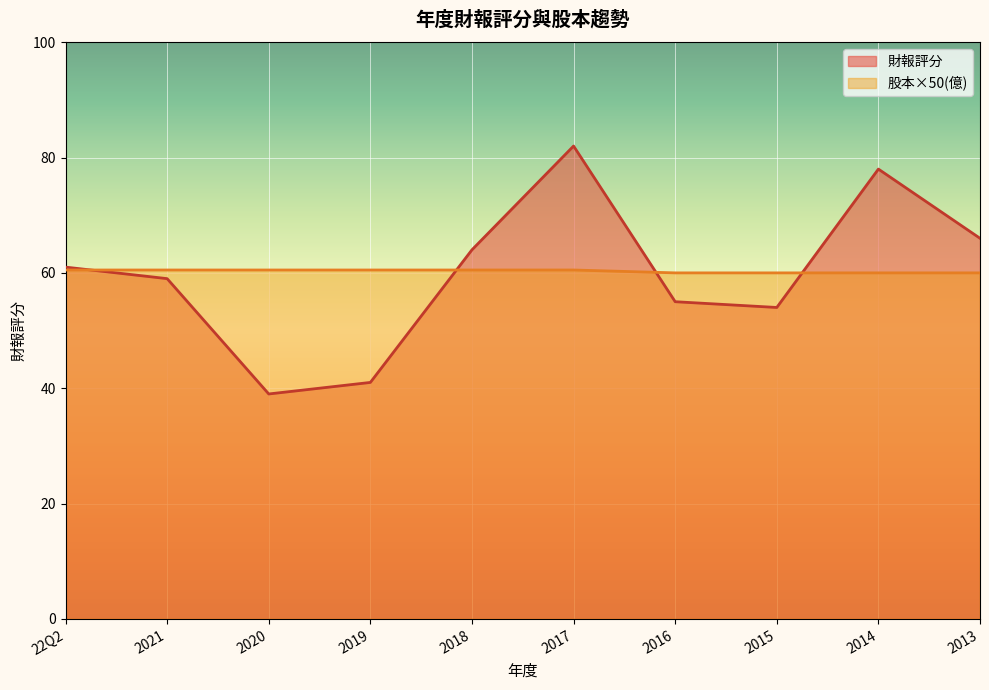

What is the difference between the second highest and second lowest values in the 股本(億) series?

0.5